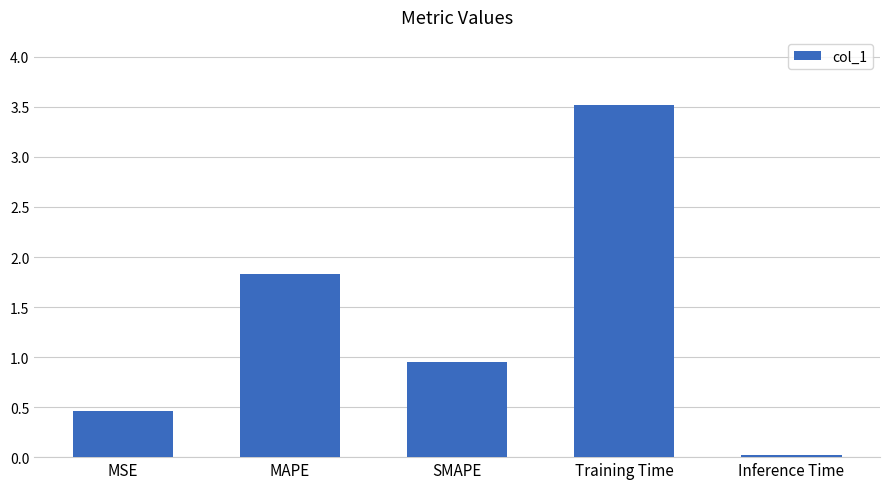

At which label is the value closest to 1?

SMAPE